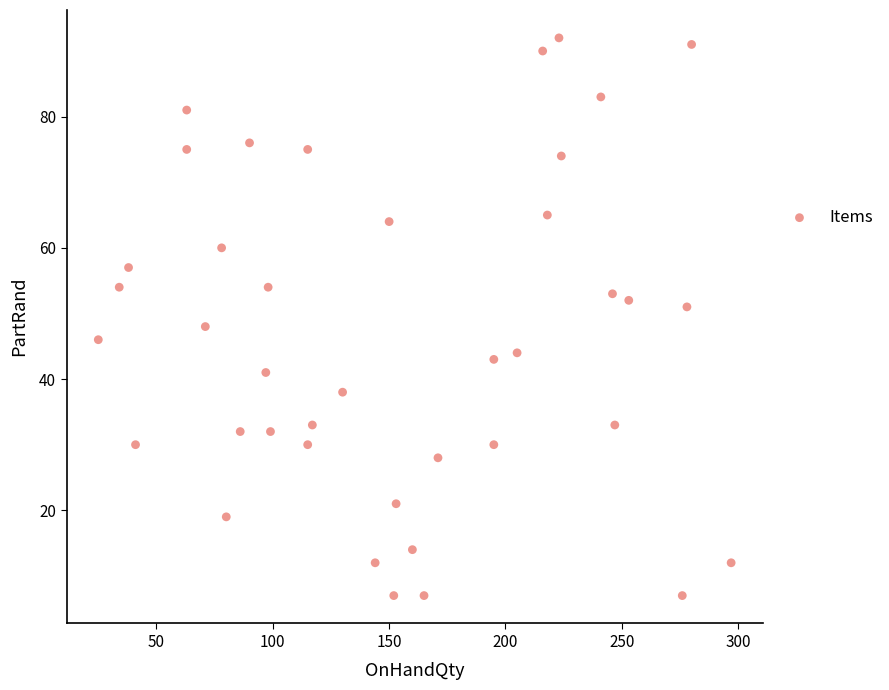

What is the range of X values (max minus min)?

272